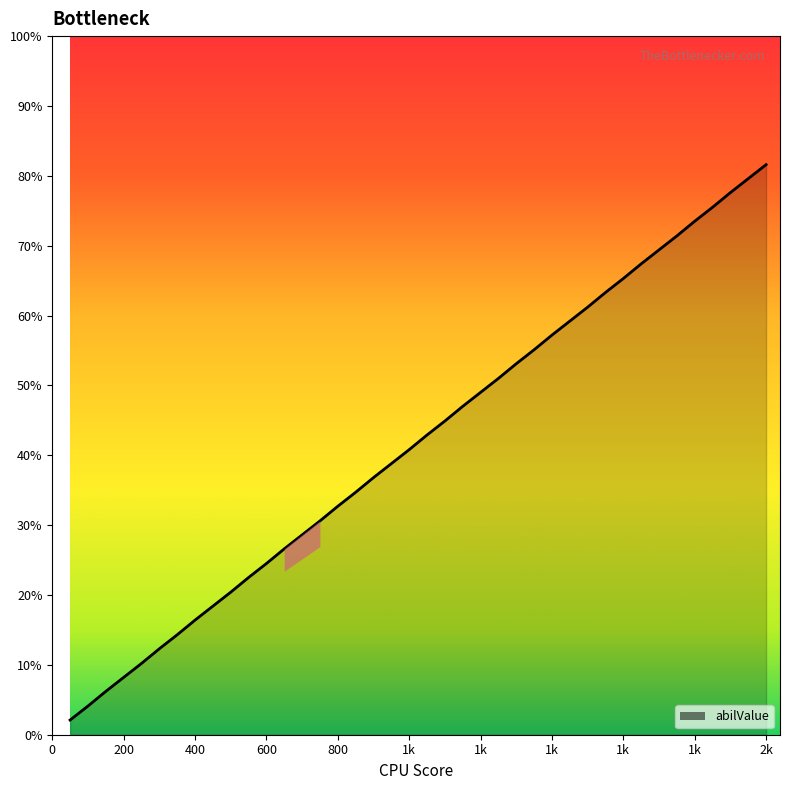

What is the maximum value shown in the chart?

81.6